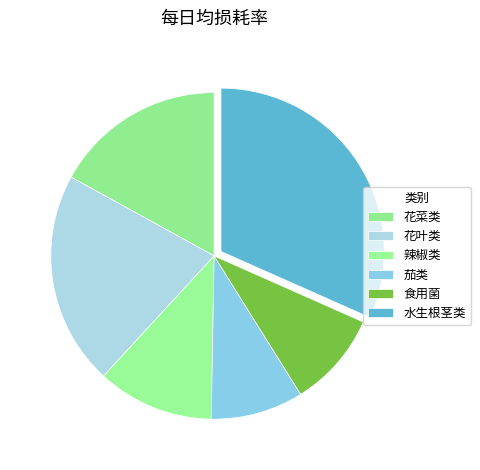

How many segments does this pie chart have?

6